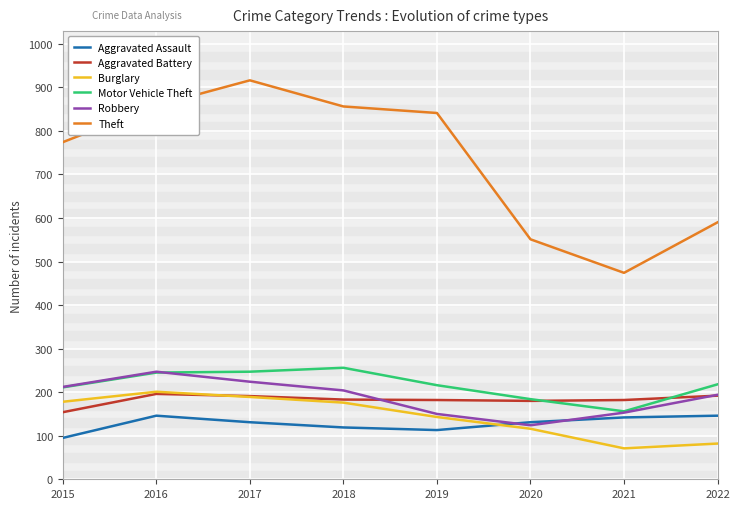

True or false: Burglary has a value of 87 at 2015.

False